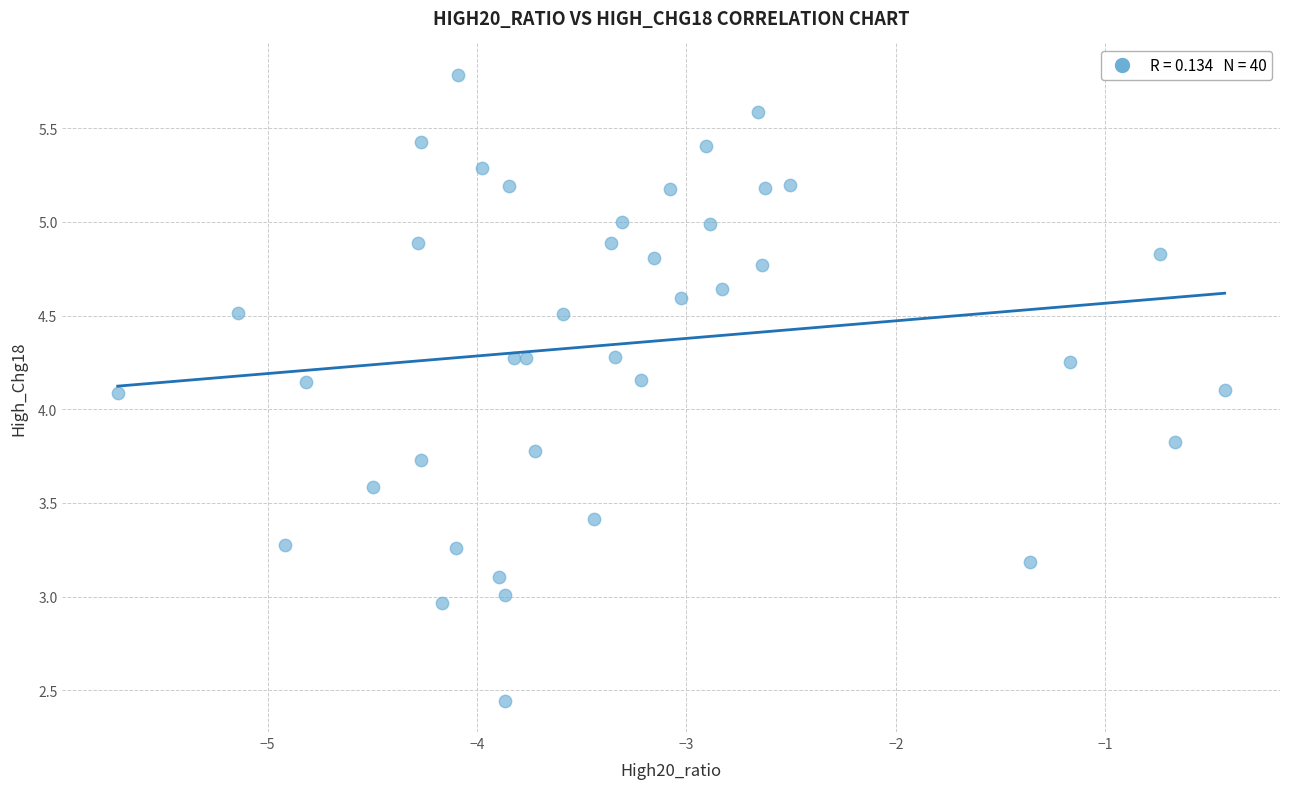

What is the range of X values (max minus min)?

5.3